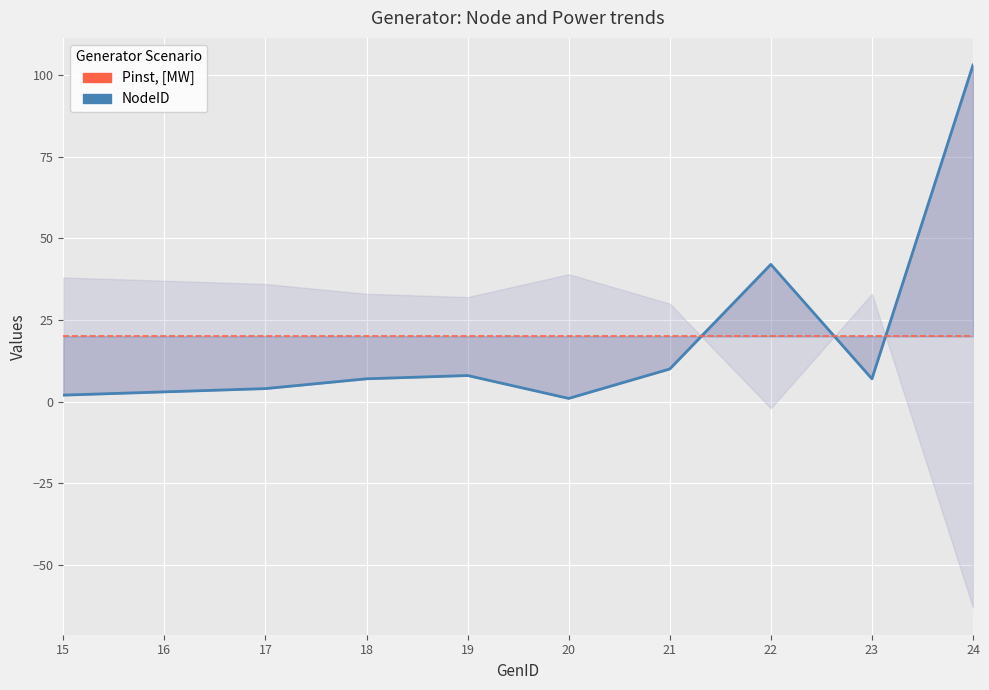

True or false: NodeID has a value of 3 at 16.

True